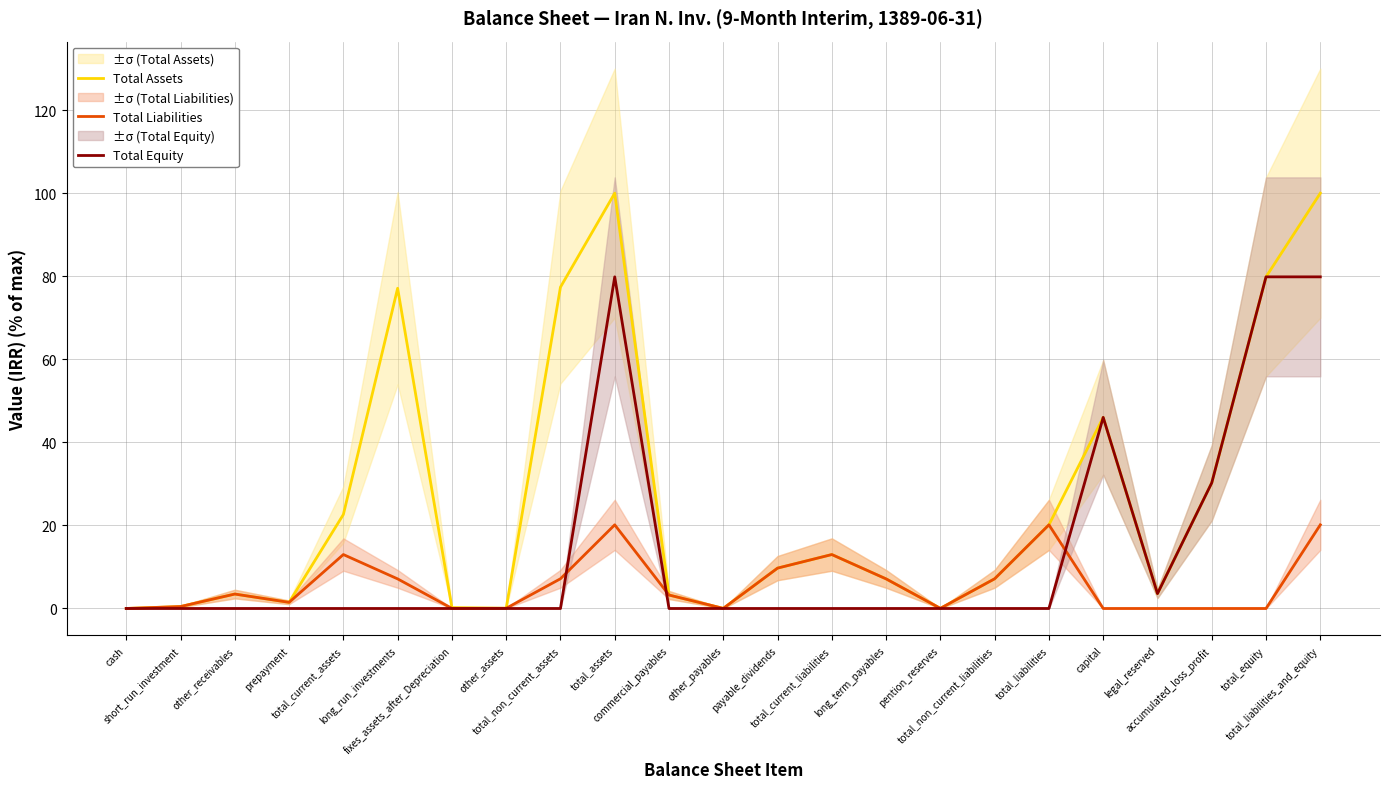

Where is the first local minimum for Total Assets?

prepayment